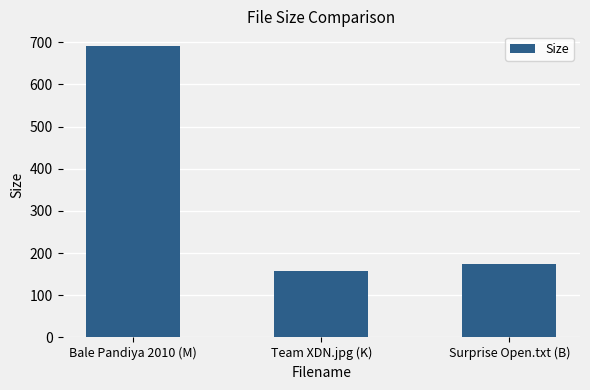

At which label does the data first exceed 173?

Bale Pandiya 2010 (M)